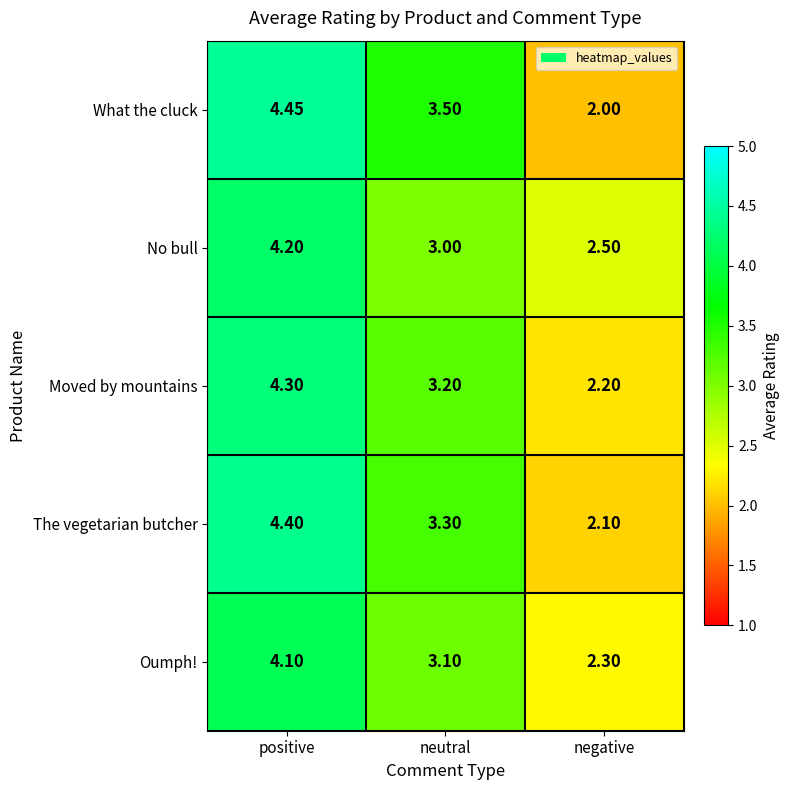

Which label corresponds to the smallest value in the chart?

negative